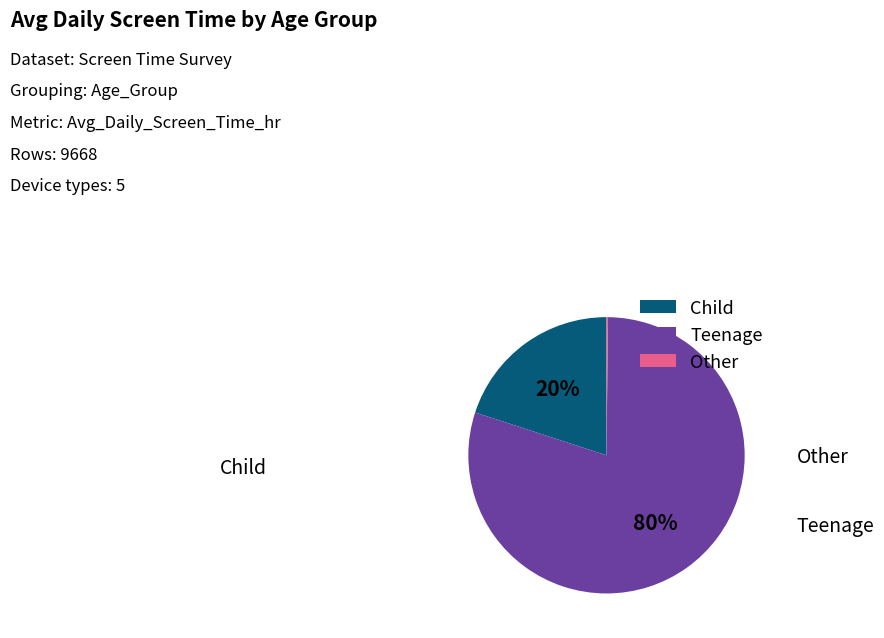

Is there a majority slice in this chart?

Yes